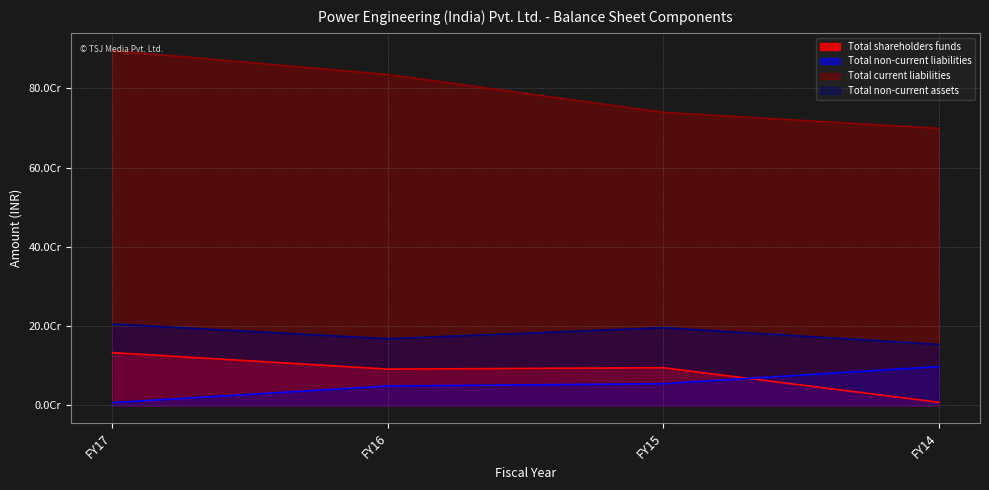

True or false: Total non-current assets and Total current liabilities cross at least once.

False